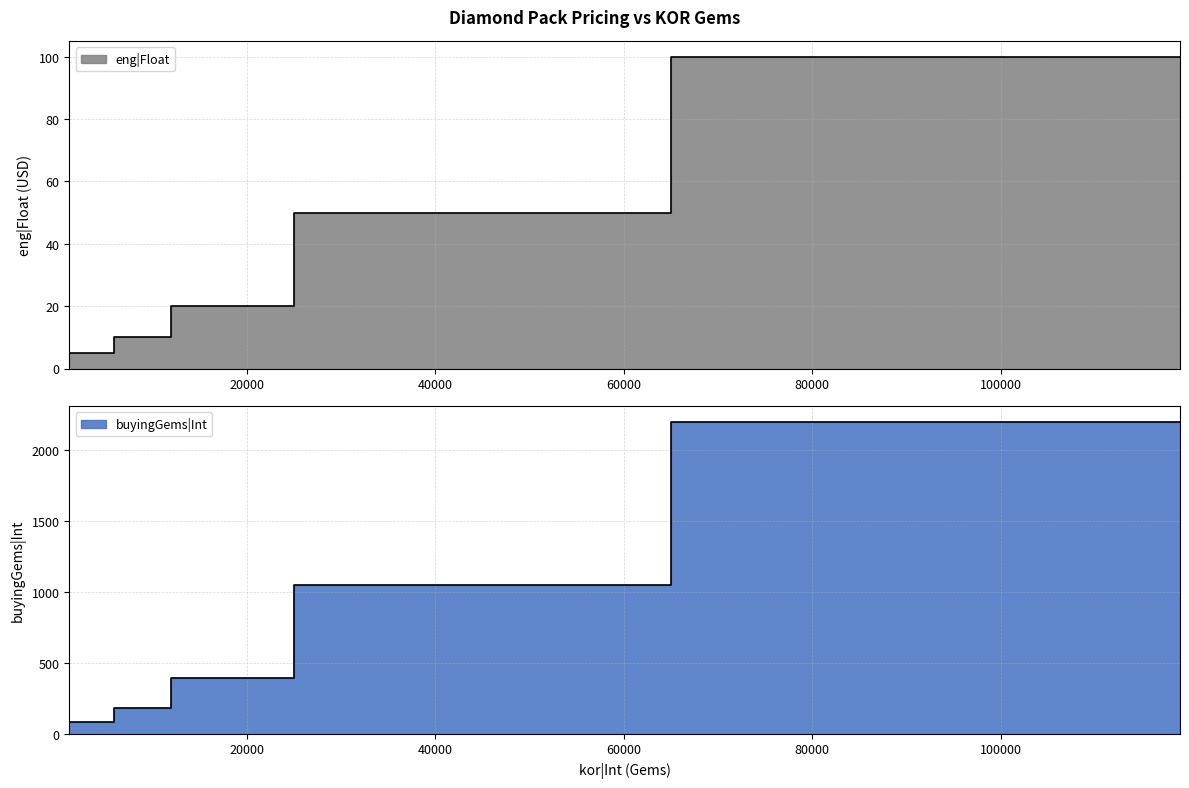

How many distinct data groups are displayed?

2